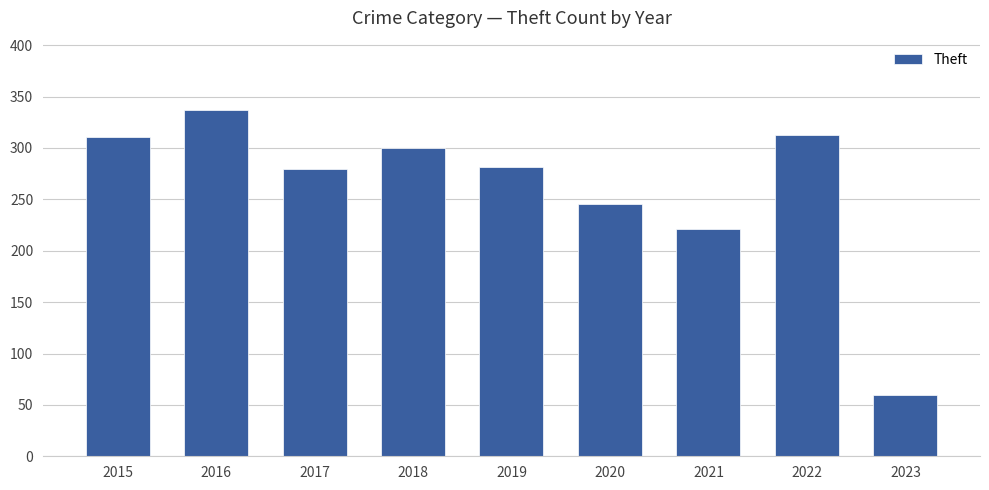

How many data points are less than 281?

4